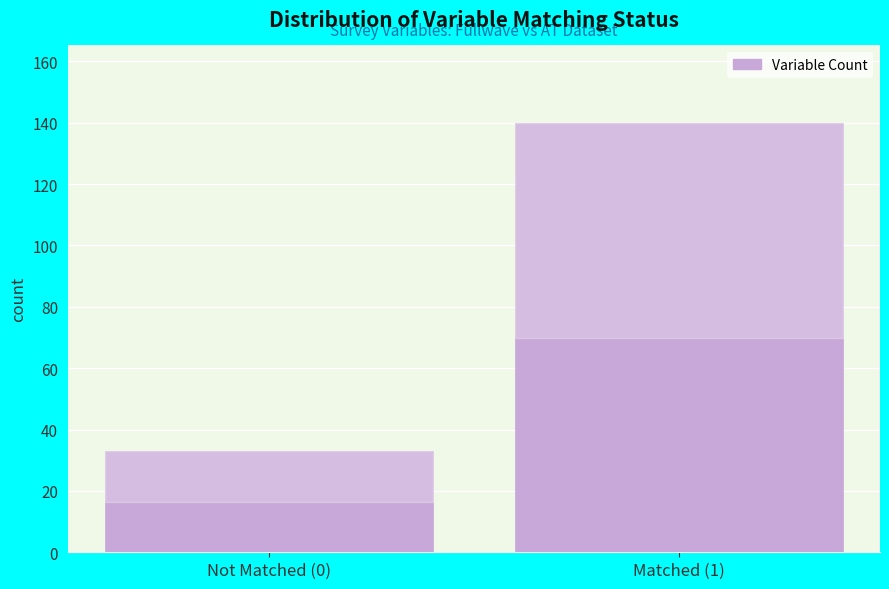

Reading left to right, what are all the values shown in this chart?

33	140